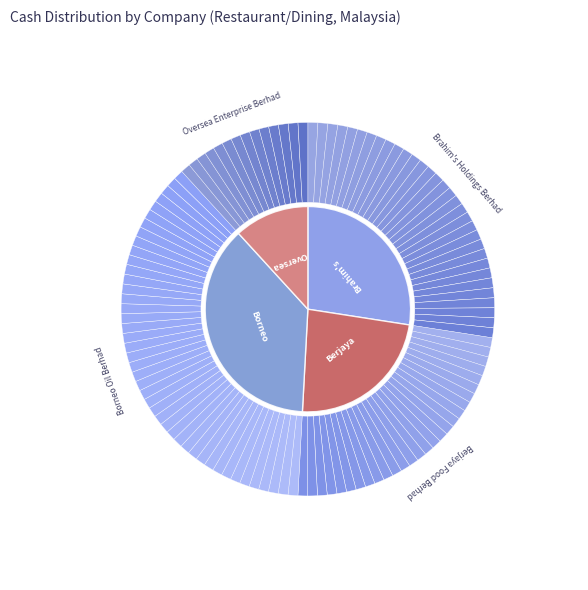

To the nearest percent, what is the average slice percentage?

25%